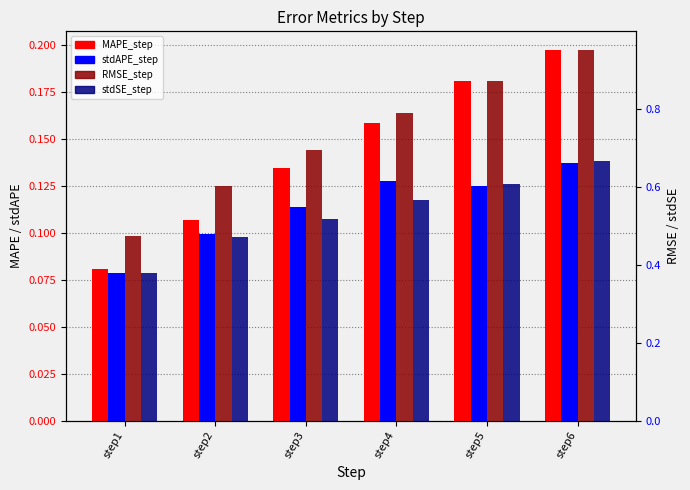

How many stdAPE_step values are between 0 and 1?

6